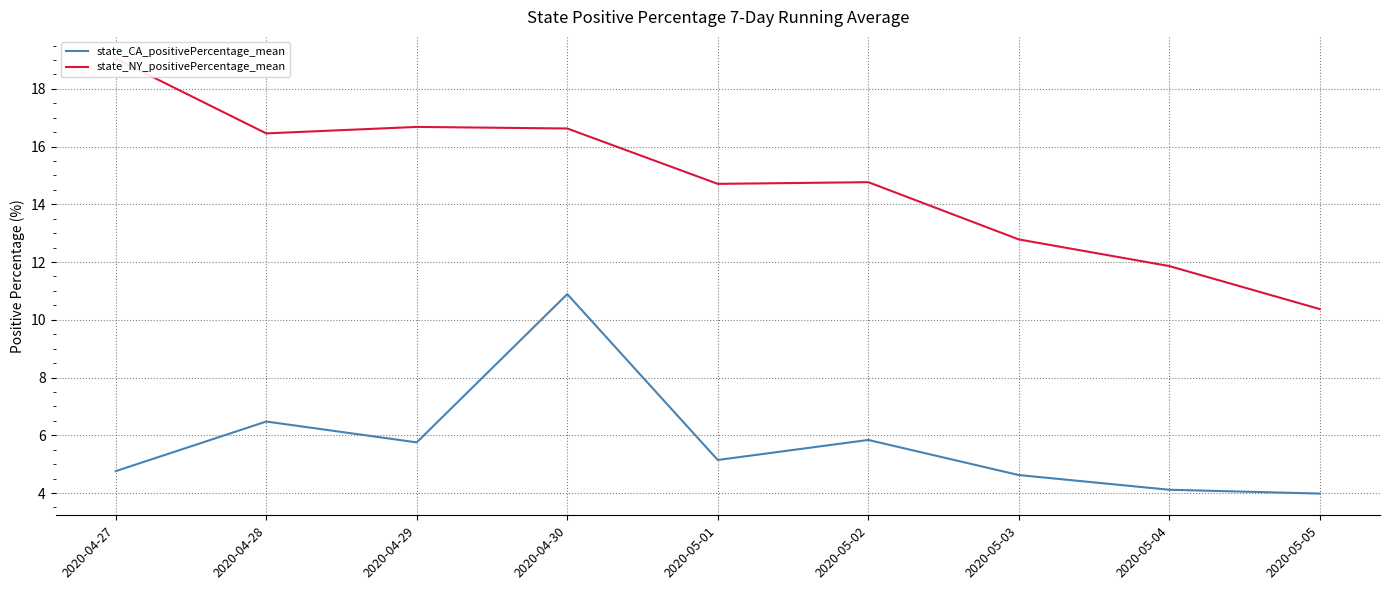

Reading left to right, transcribe all the data shown in this chart.

state_CA_positivePercentage_mean: 2020-04-27=4.8	2020-04-28=6.5	2020-04-29=5.8	2020-04-30=10.9	2020-05-01=5.1	2020-05-02=5.8	2020-05-03=4.6	2020-05-04=4.1	2020-05-05=4.0
state_NY_positivePercentage_mean: 2020-04-27=19.0	2020-04-28=16.5	2020-04-29=16.7	2020-04-30=16.6	2020-05-01=14.7	2020-05-02=14.8	2020-05-03=12.8	2020-05-04=11.9	2020-05-05=10.4